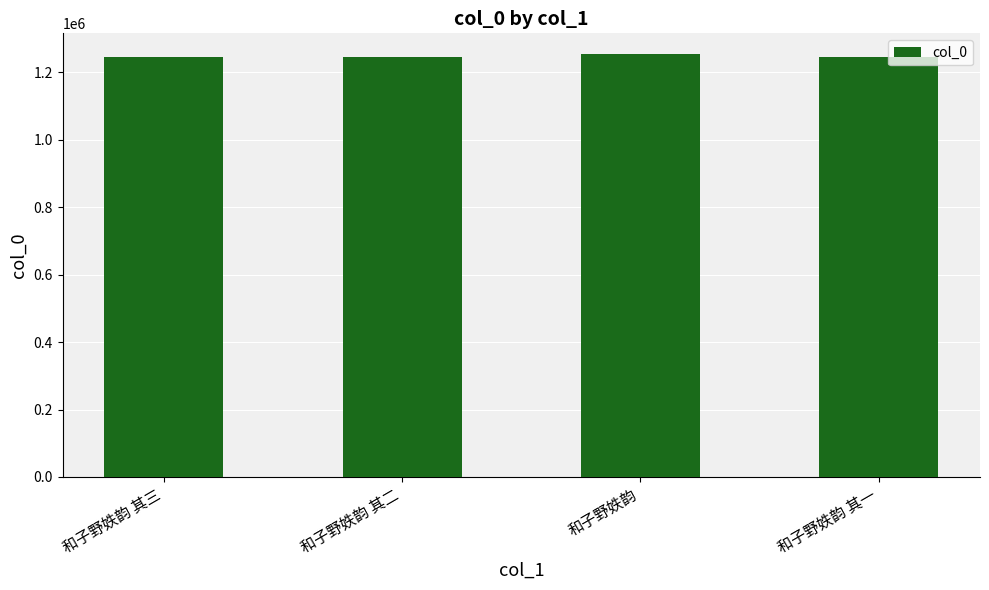

What is the average value?

1248468